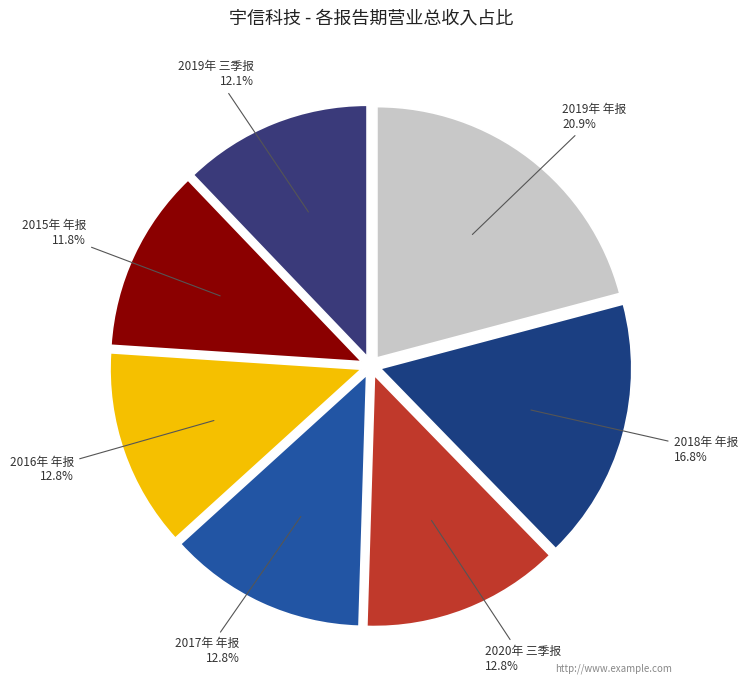

What is the largest slice in the pie chart?

2019年 年报